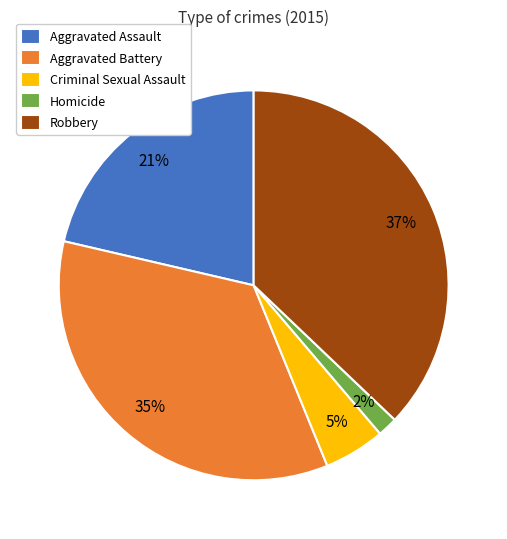

How many slices are in this pie chart?

5